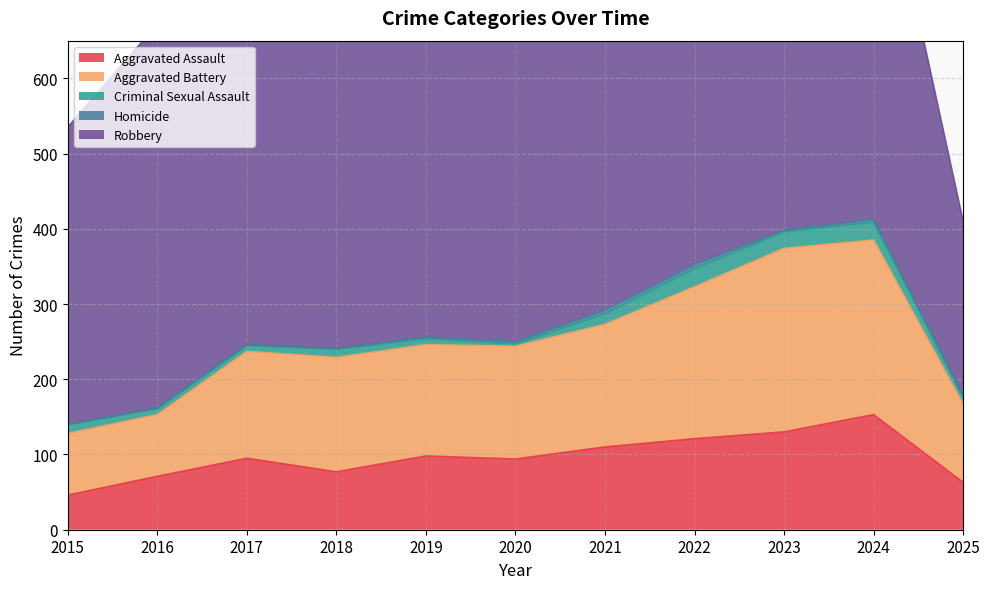

What is the difference between the second highest and second lowest values in the Robbery series?

148